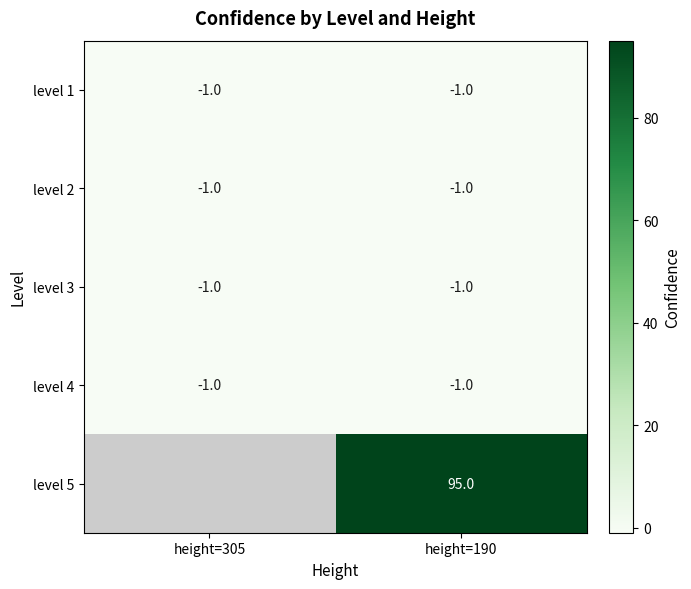

Is it true that level 2 equals -1 at height=305?

True